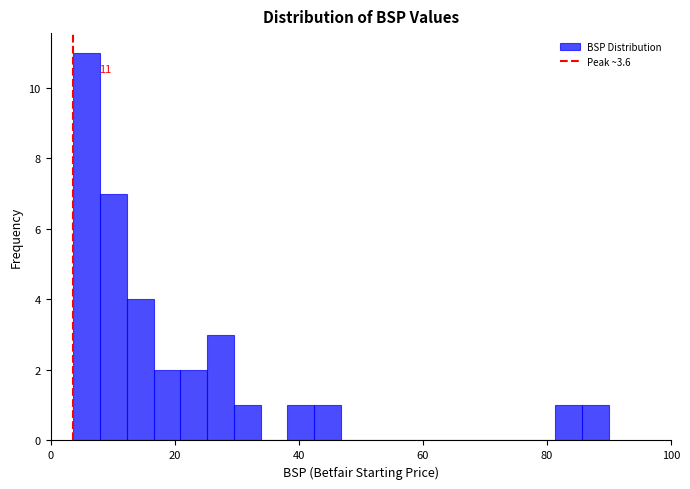

Read against the x-axis, roughly where is the centre of the tallest bar?

6